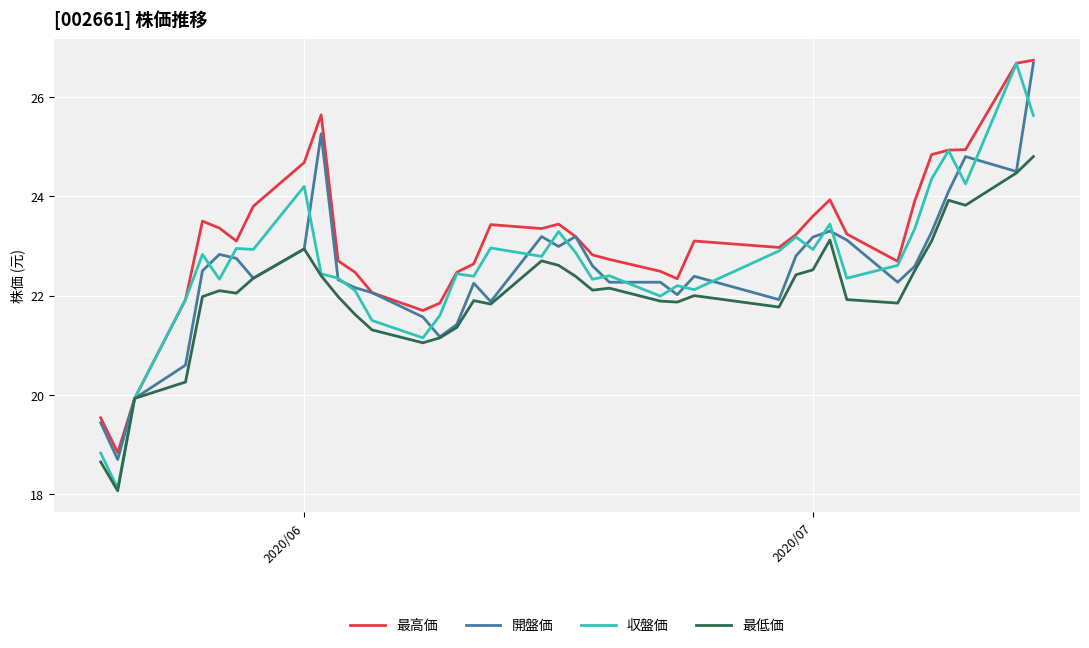

At how many categories does at least one series exceed 22?

32